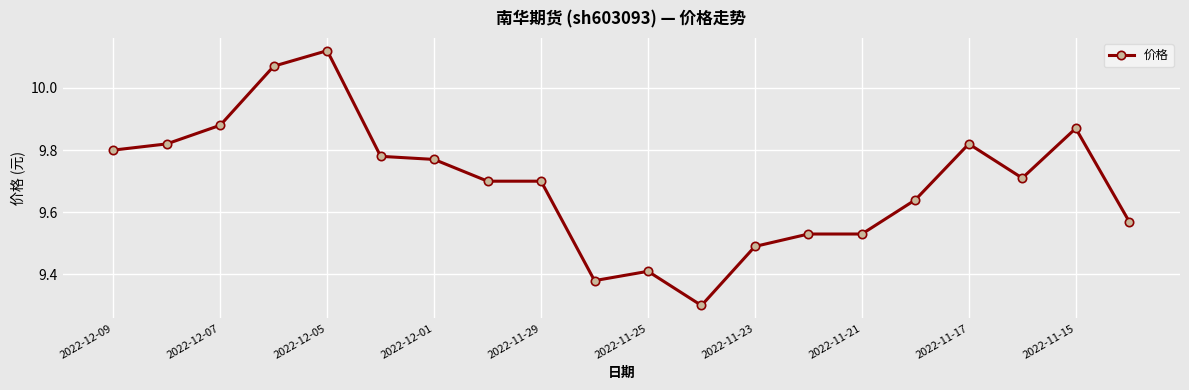

True or false: there are more than 2 points higher than both neighbors.

True